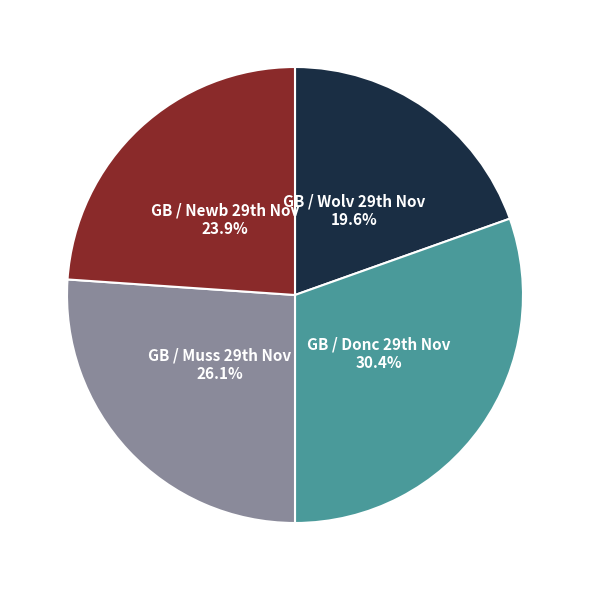

Rank the categories by value from highest to lowest.

GB / Donc 29th Nov, GB / Muss 29th Nov, GB / Newb 29th Nov, GB / Wolv 29th Nov